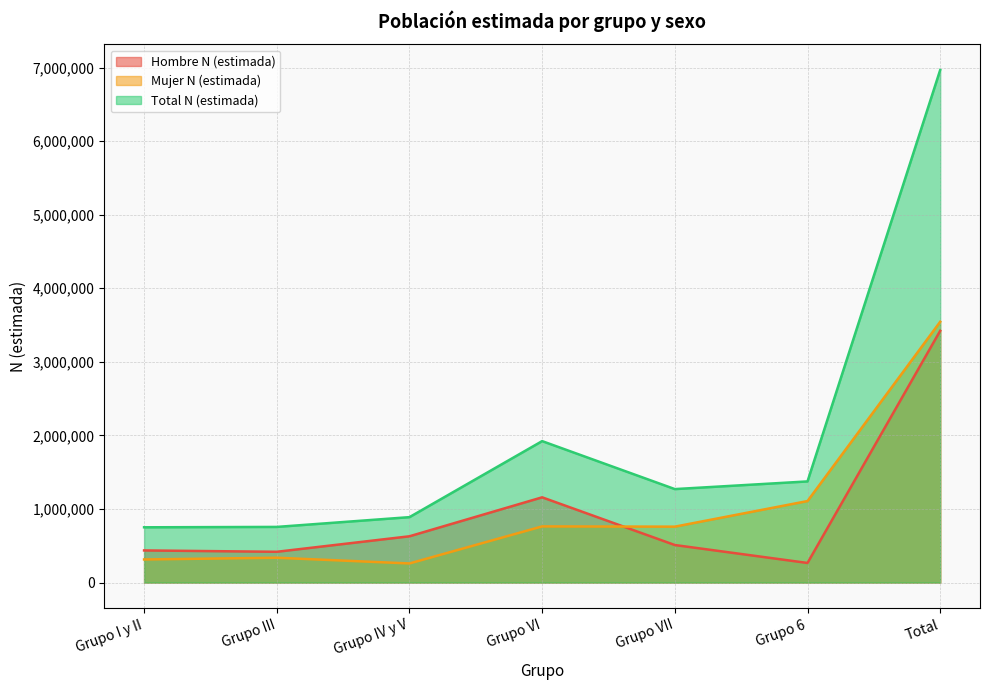

What position from the left is Grupo VII?

5